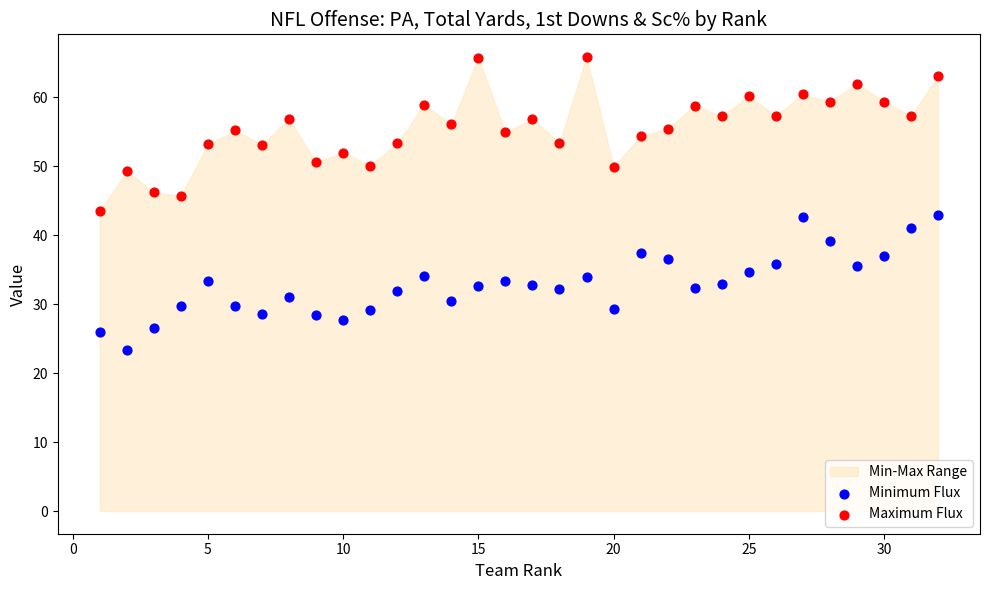

Across all data points, what is the range of X values (max minus min)?

31.0